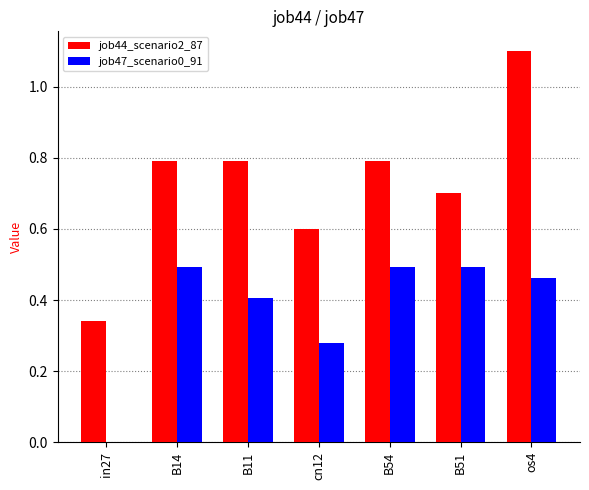

True or false: job47_scenario0_91 has a value of 0.2 at B11.

False